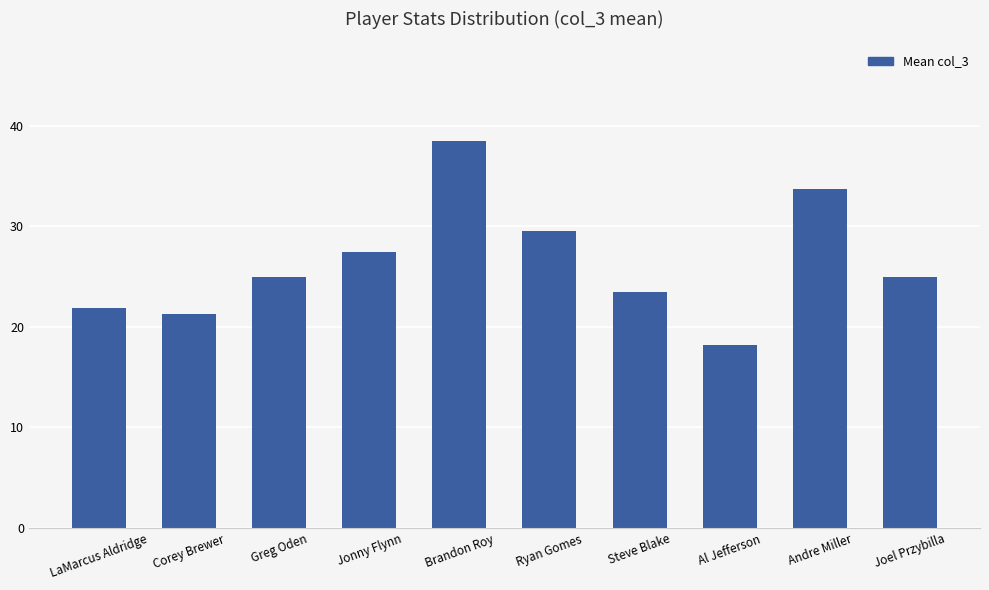

How many data points does each series have?

10